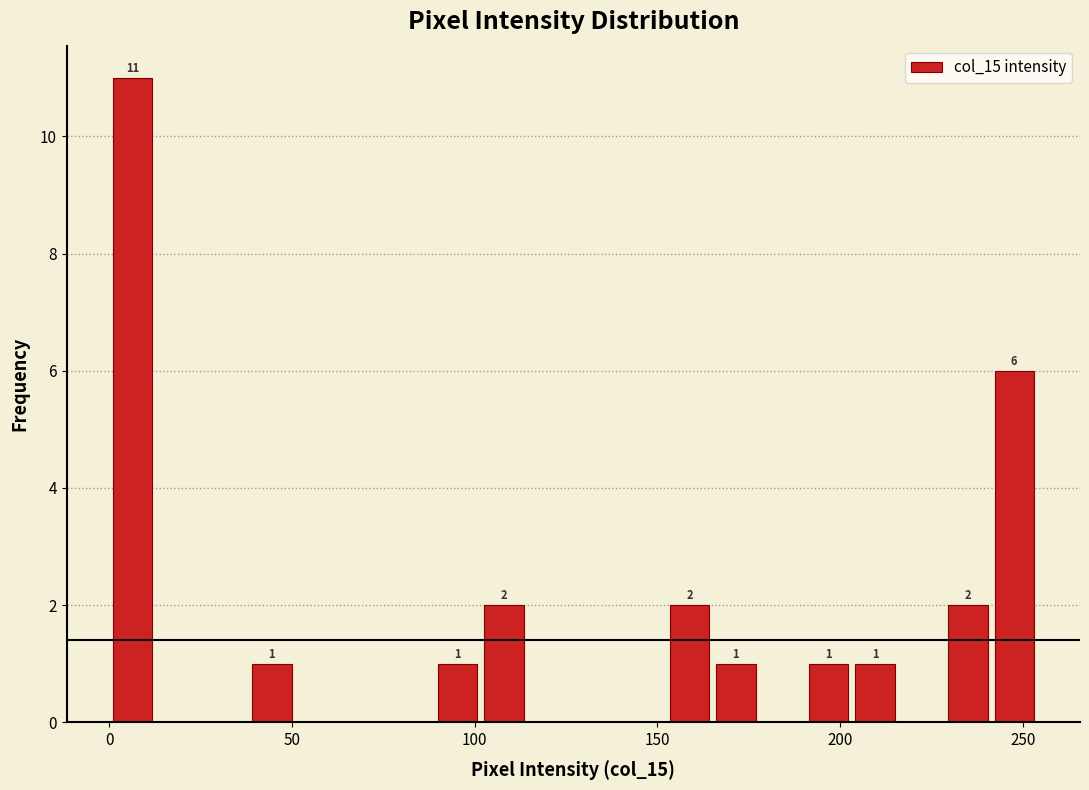

Read against the x-axis, roughly where is the centre of the tallest bar?

5